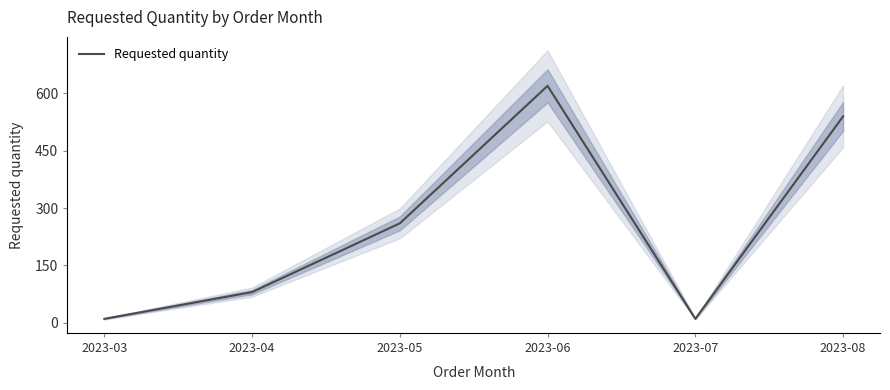

The chart shows a value of 10 at 2023-03. True or false?

True